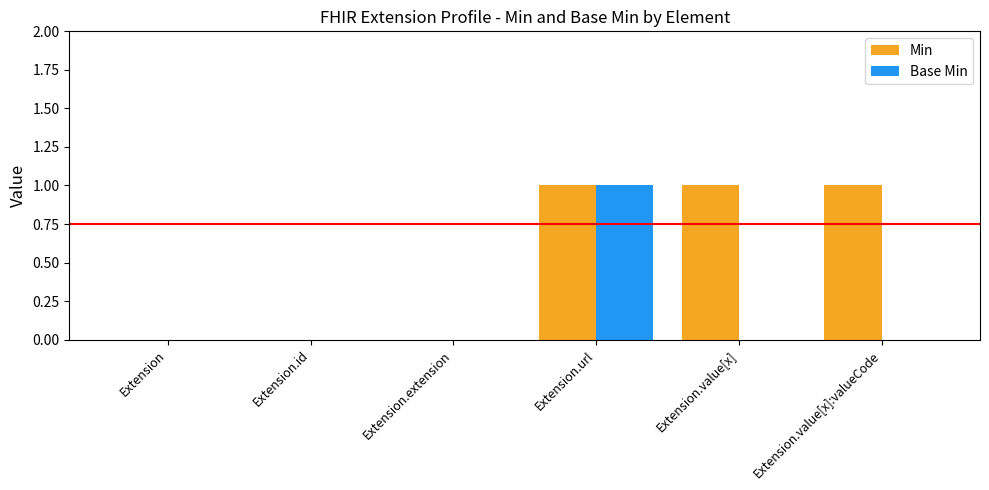

Is it true that Base Min equals 0 at Extension.value[x]?

True